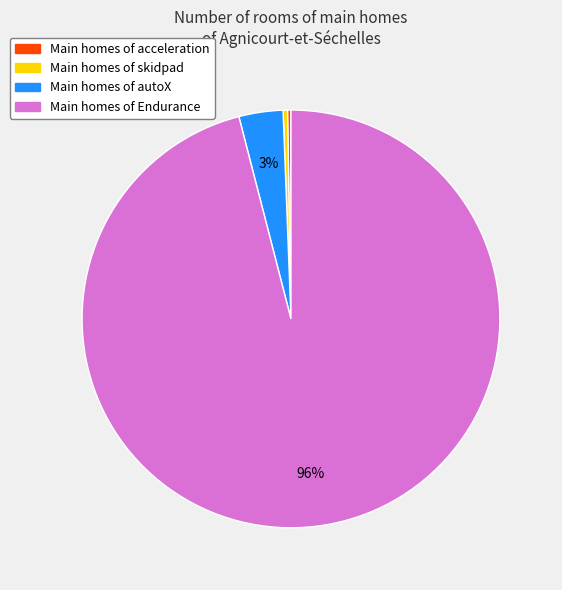

To the nearest percent, what is the average slice percentage?

25%